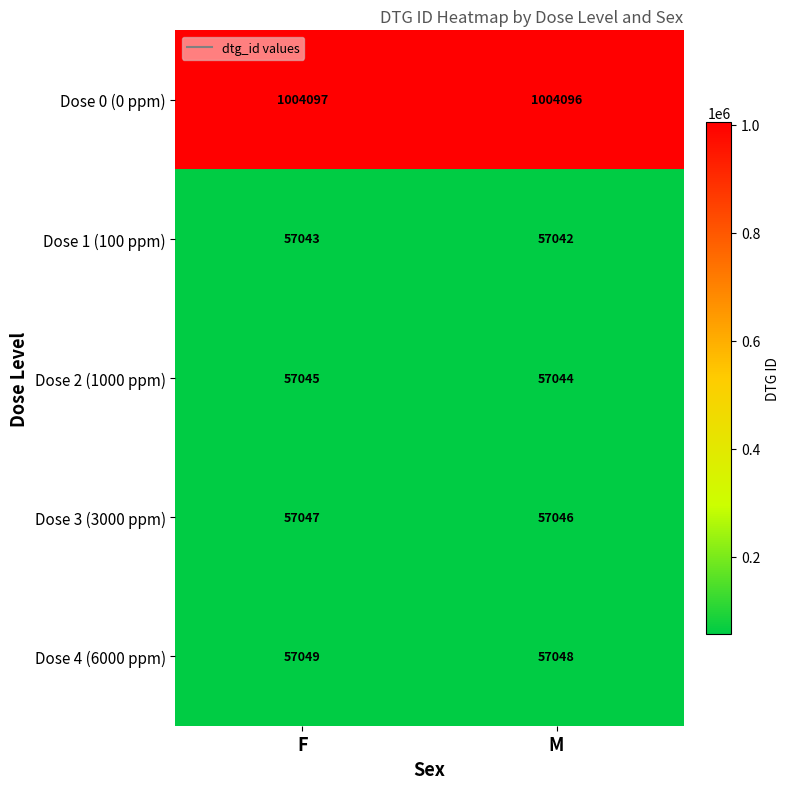

Which series has the largest total across all categories?

Dose 0 (0 ppm)